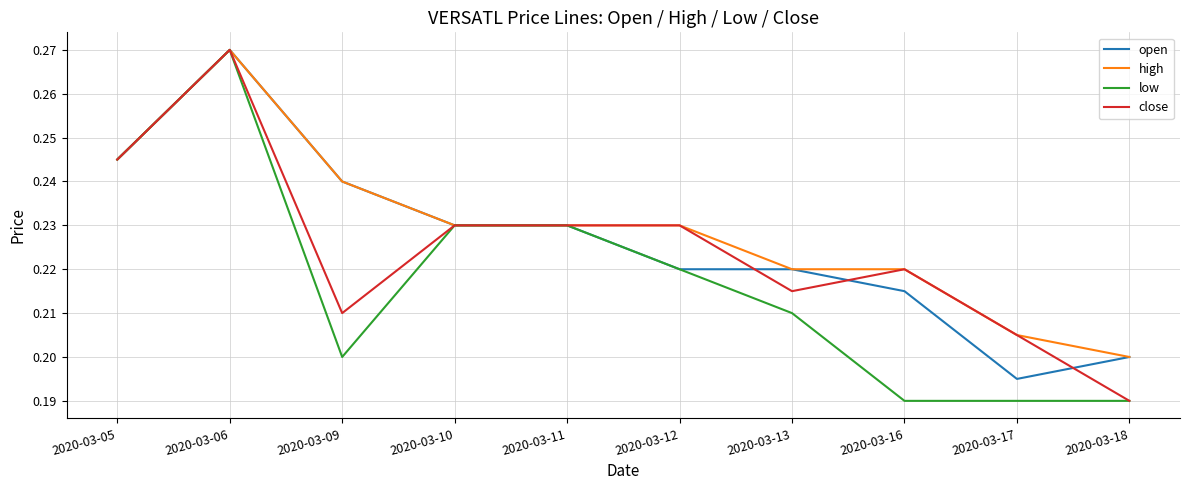

Rank the series by their average value, from lowest to highest.

low, close, open, high